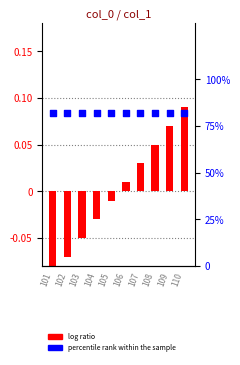

What are all the series names shown in the legend?

log ratio, percentile rank within the sample